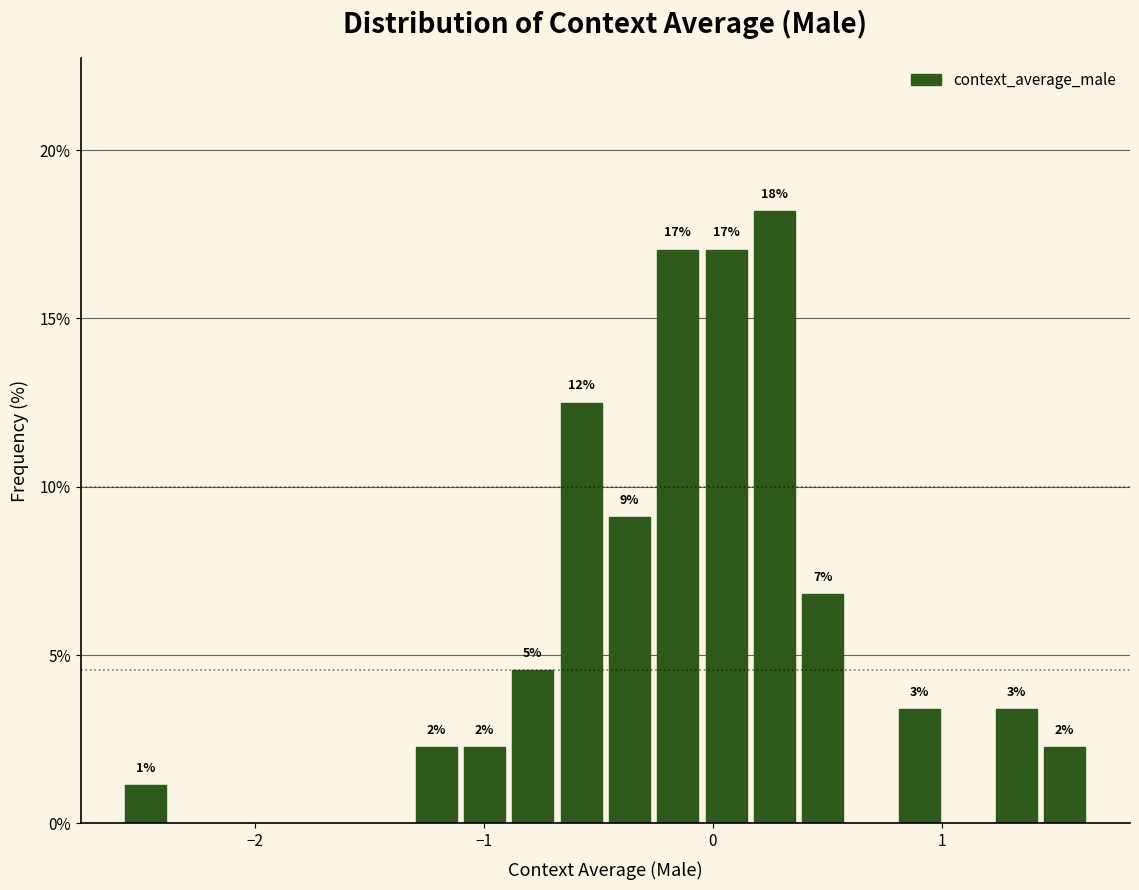

Read against the x-axis, roughly where is the centre of the tallest bar?

0.3